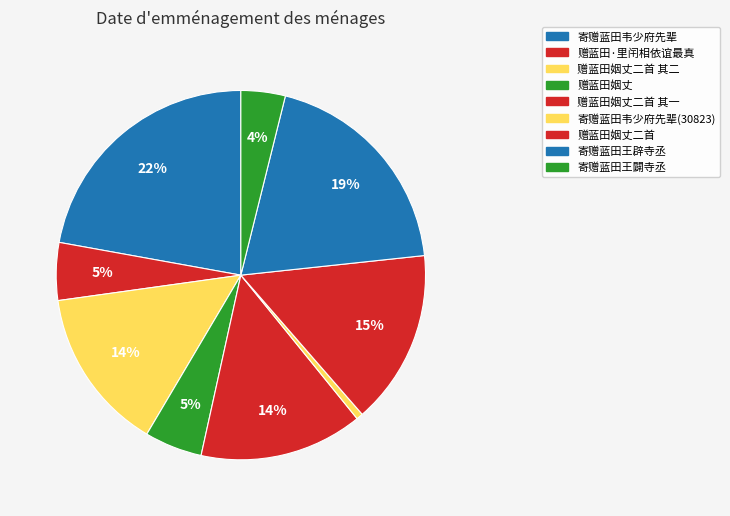

Rank the categories by value from highest to lowest.

寄赠蓝田韦少府先辈, 寄赠蓝田王辟寺丞, 赠蓝田姻丈二首, 赠蓝田姻丈二首 其二, 赠蓝田姻丈二首 其一, 赠蓝田·里闬相依谊最真, 赠蓝田姻丈, 寄赠蓝田王闢寺丞, 寄赠蓝田韦少府先辈(30823)